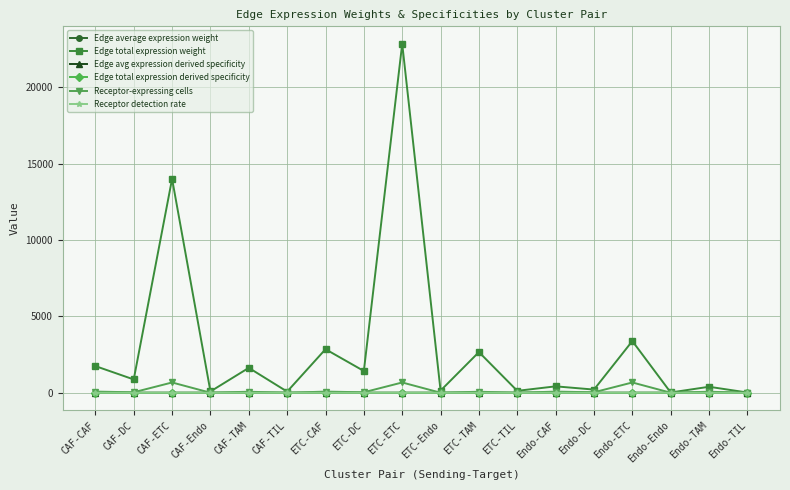

What is the sum of the Receptor detection rate values at Endo-DC and CAF-TAM?

1.8